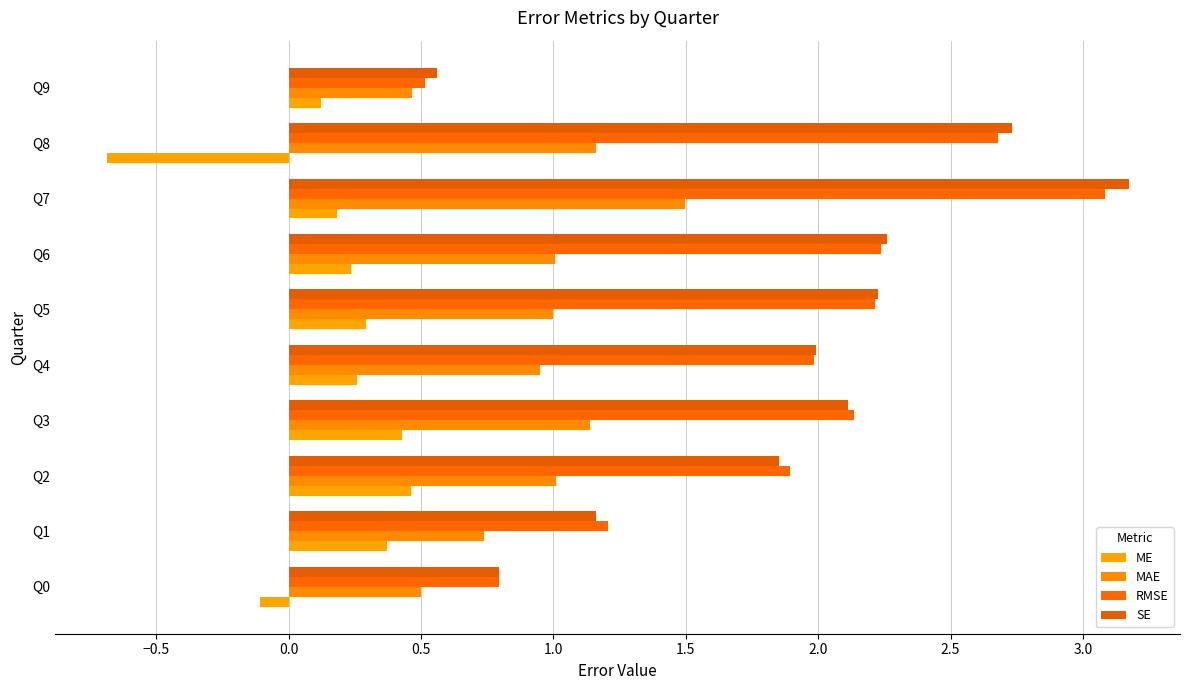

What is the value of the MAE bar at the 10th from the left?

0.5